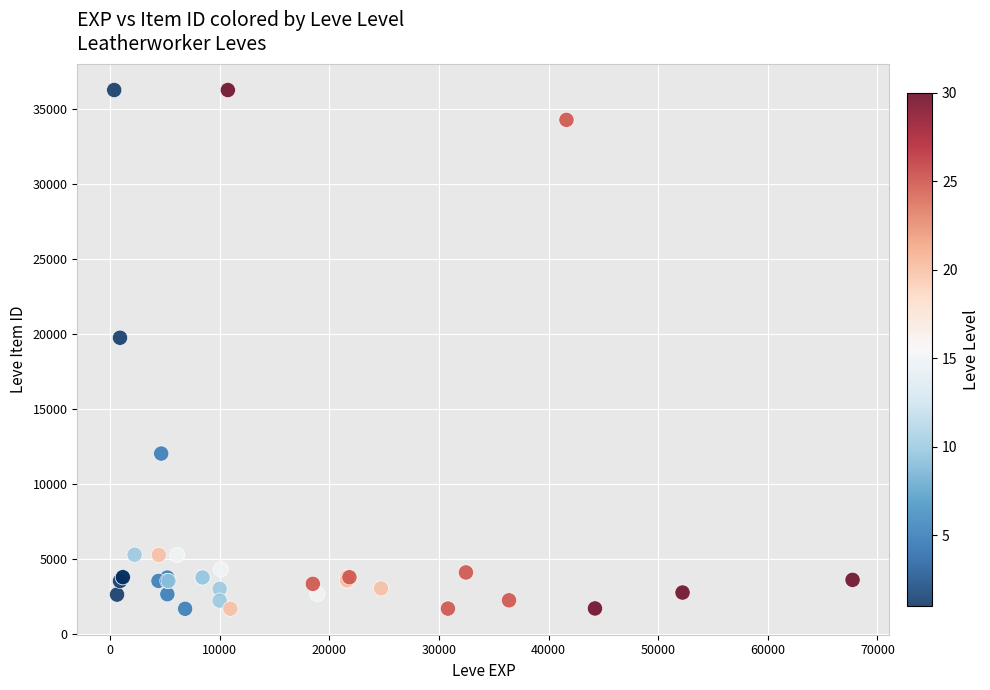

What Y value in the scatter plot is closest to 18967?

19744